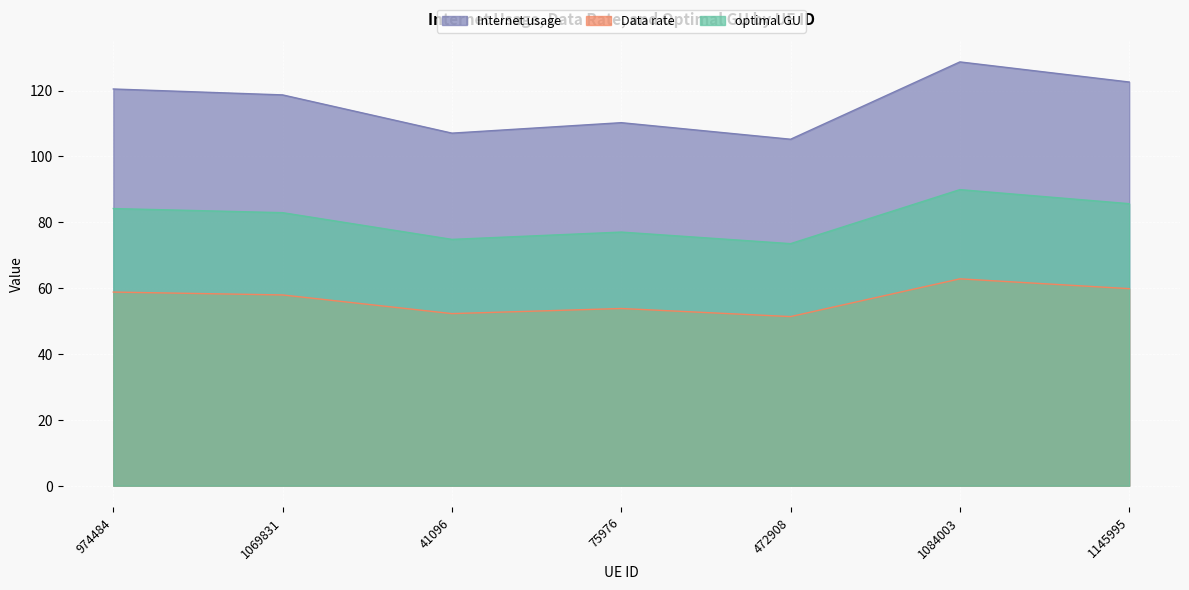

Which has a higher value, 1069831 or 75976?

1069831